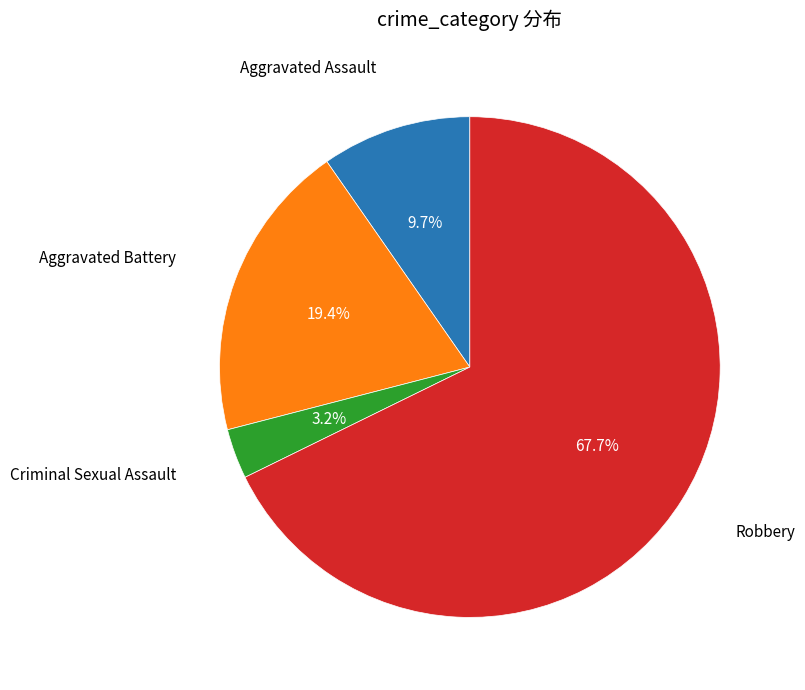

Is there a majority slice in this chart?

Yes